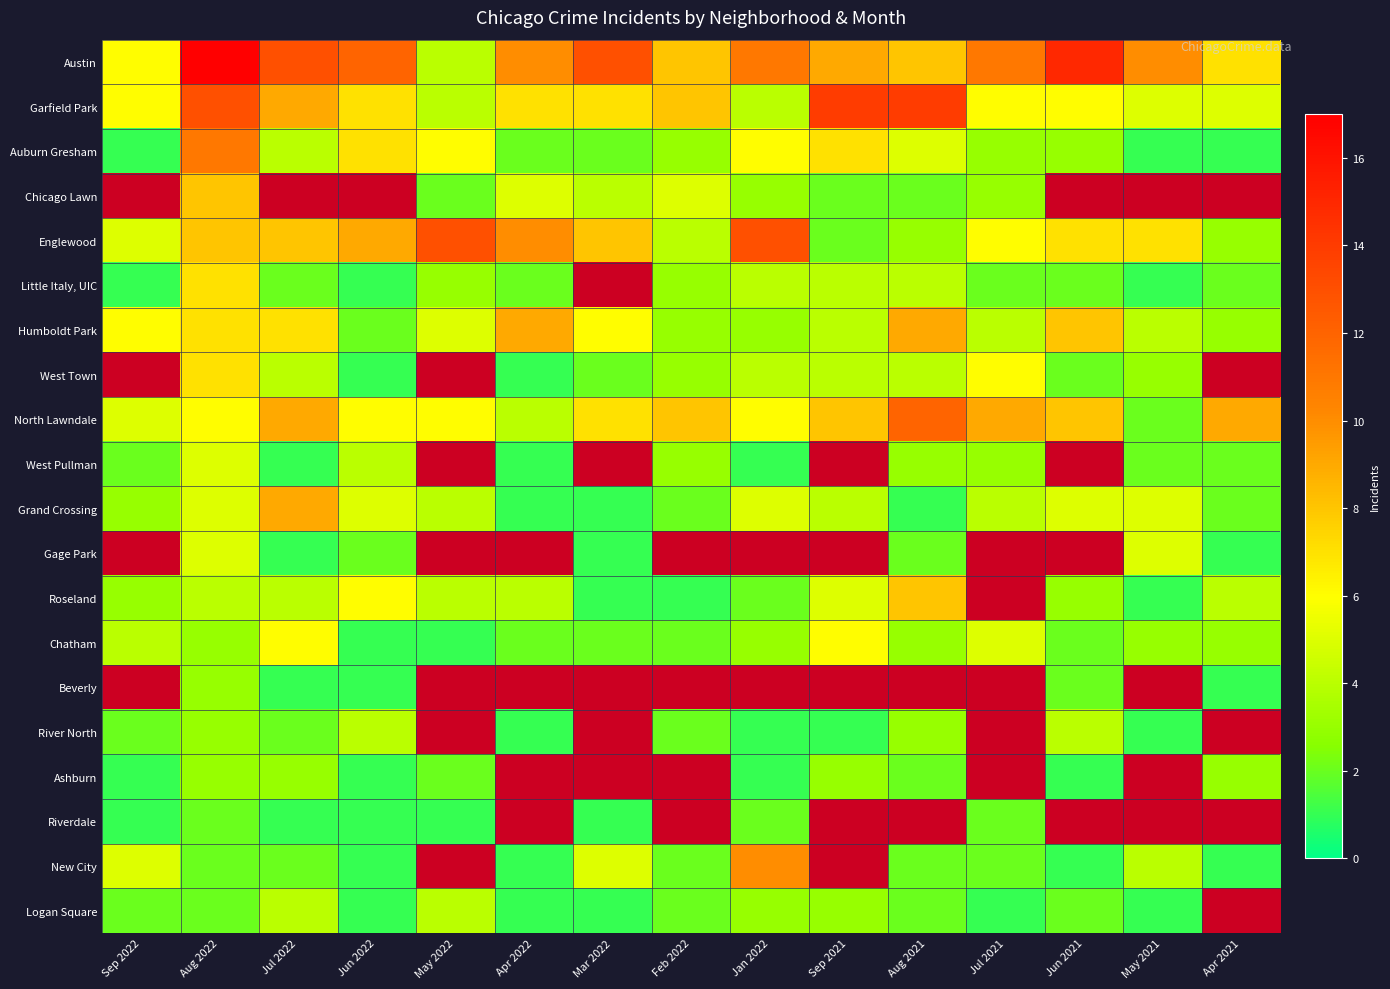

What is the difference between the highest and lowest values at May 2021?

9.0